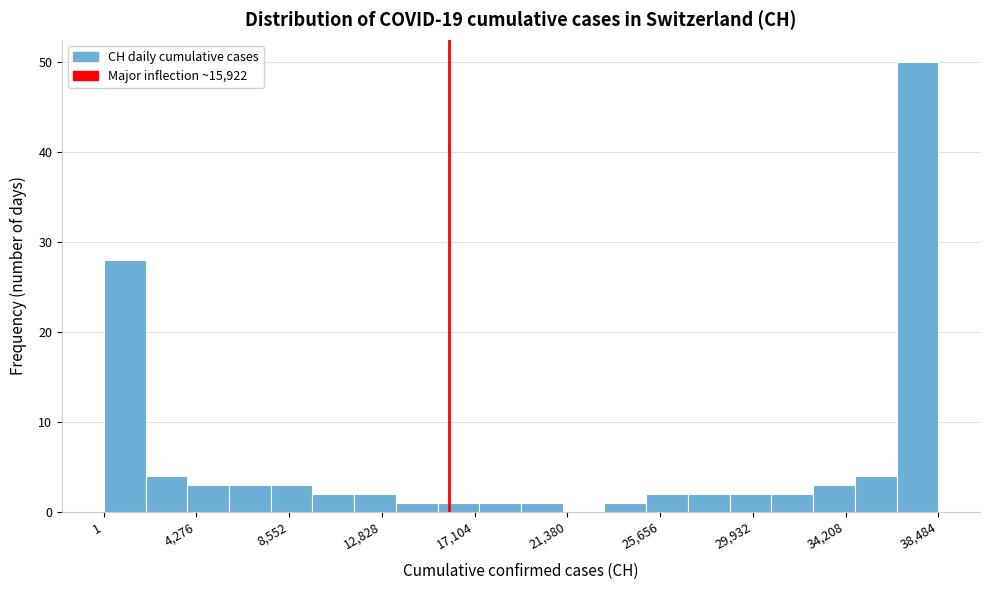

Read against the x-axis, roughly where is the centre of the tallest bar?

37500